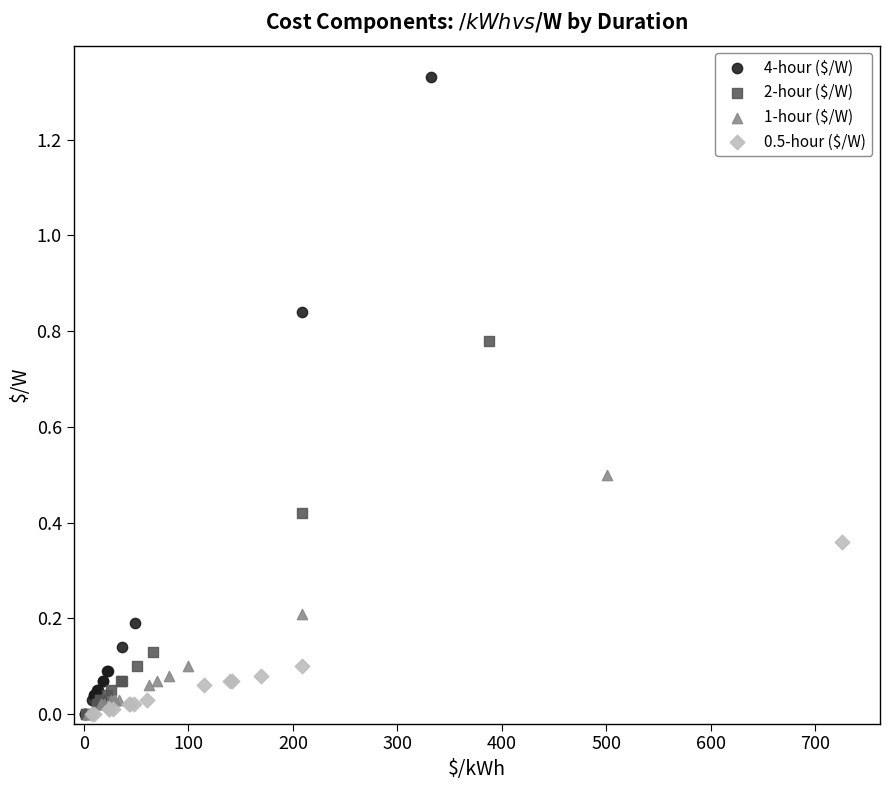

What are all the series names shown in the legend?

4-hour ($/W), 2-hour ($/W), 1-hour ($/W), 0.5-hour ($/W)